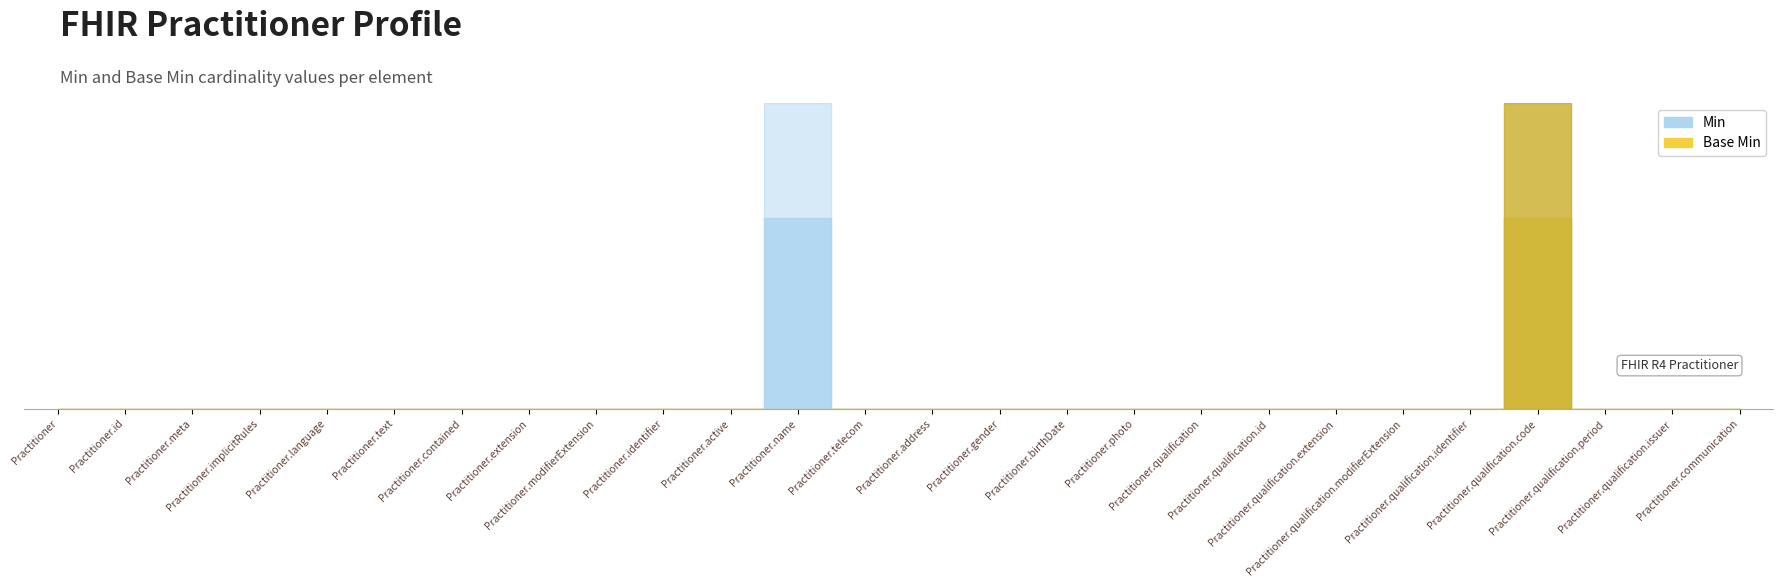

Between Practitioner.qualification.id and Practitioner.qualification.extension, which is larger?

Practitioner.qualification.id